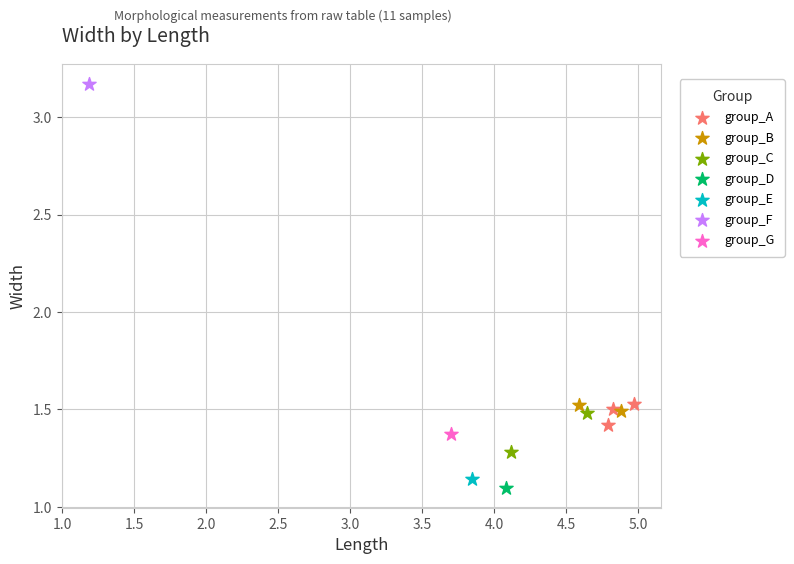

What are all the series names shown in the legend?

group_A, group_B, group_C, group_D, group_E, group_F, group_G